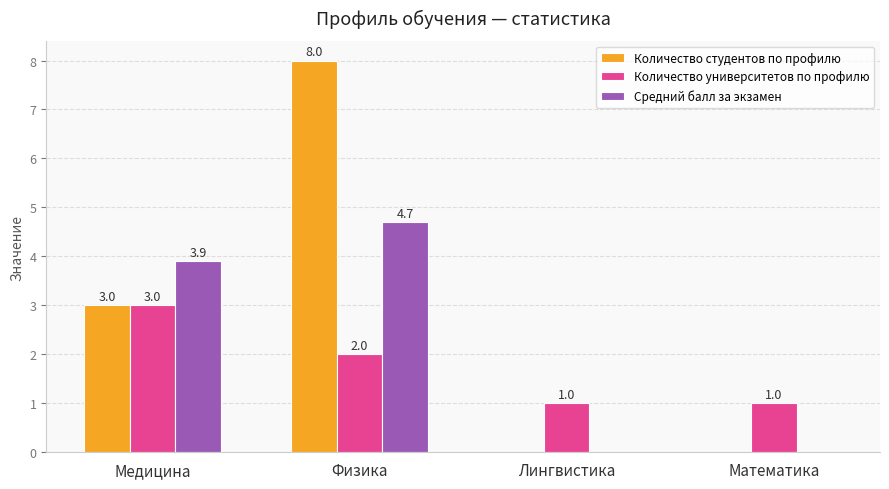

The value of Количество университетов по профилю at Физика is 1.0. True or false?

False